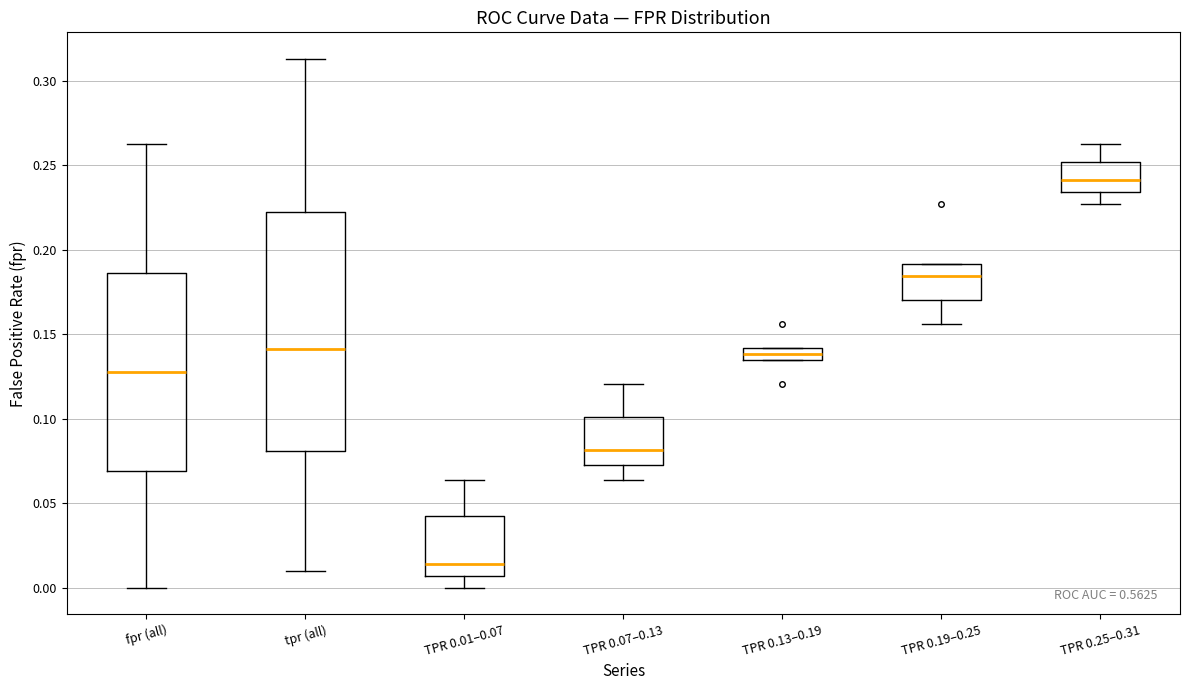

Where is the lower edge of the box for TPR 0.13–0.19 on the y-axis? The values are not printed on the chart, so give them approximately, as read against the axis.

0.135